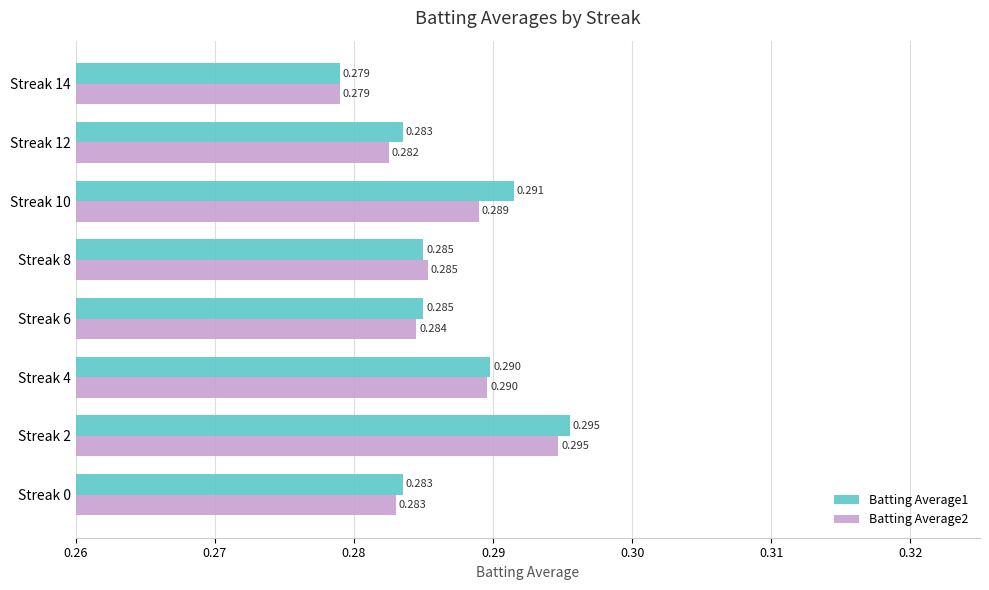

Is the value of Batting Average1 at Streak 14 greater than the value of Batting Average2 at Streak 12?

No